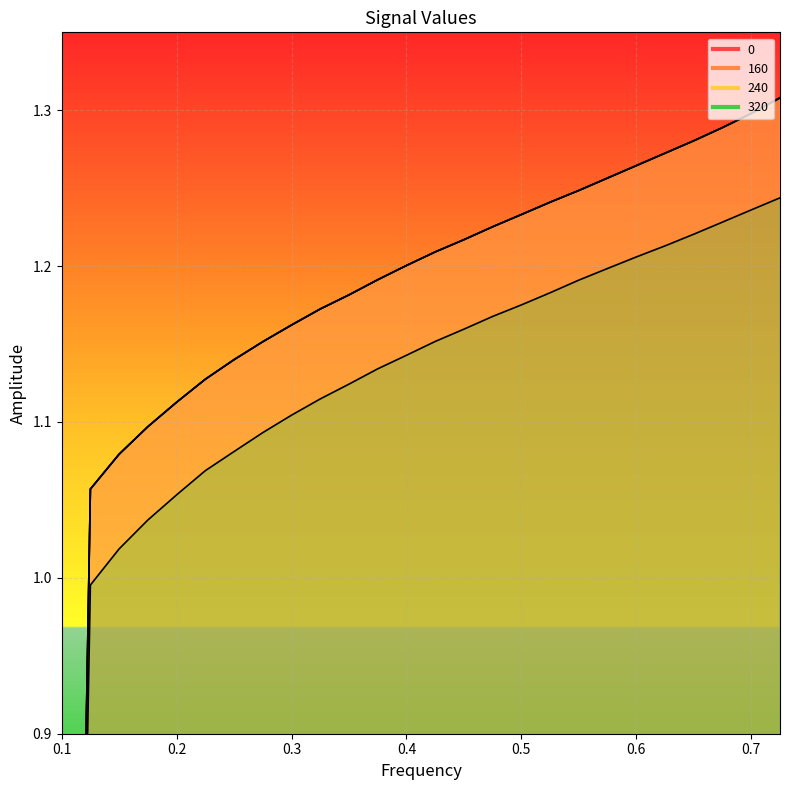

List the labels in order of 160 value, largest first.

0.725, 0.7, 0.675, 0.65, 0.625, 0.6, 0.575, 0.55, 0.525, 0.5, 0.475, 0.45, 0.425, 0.4, 0.375, 0.35, 0.325, 0.3, 0.275, 0.25, 0.225, 0.2, 0.175, 0.15, 0.125, 0.1